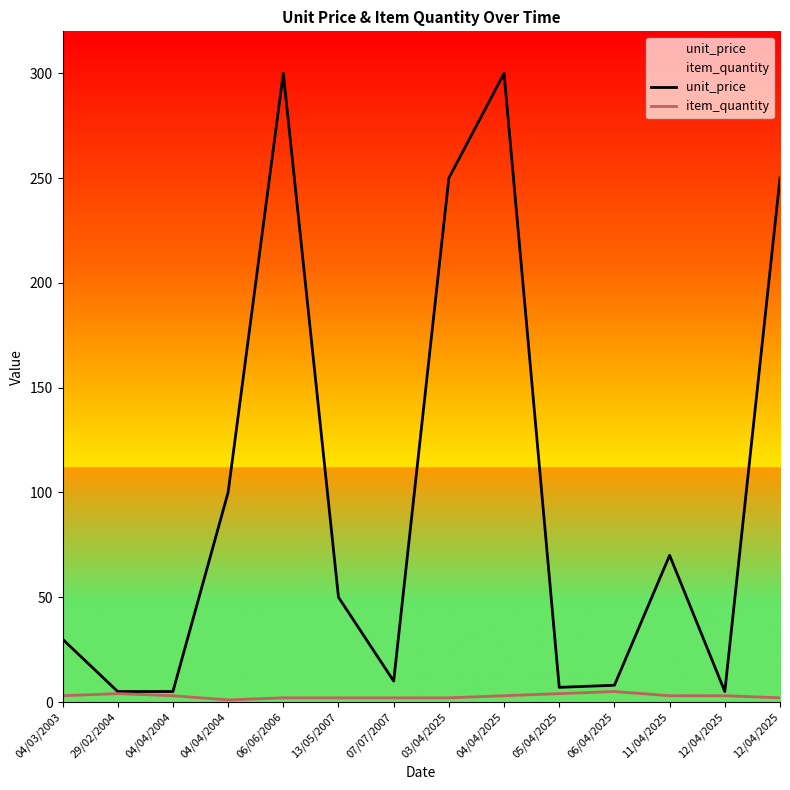

What is the difference between the item_quantity values at 29/02/2004 and 12/04/2025?

1